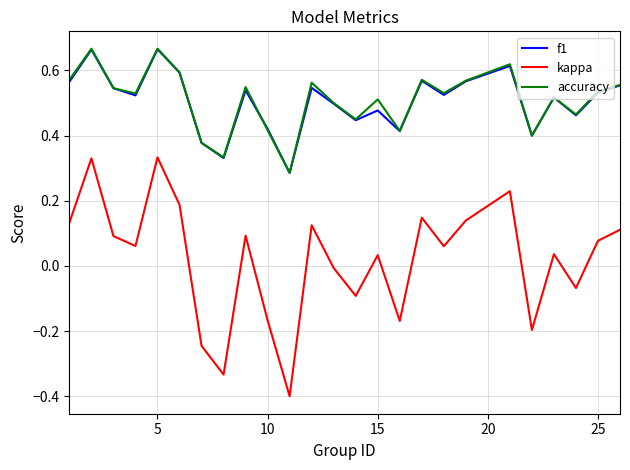

True or false: kappa and f1 intersect in this chart.

False